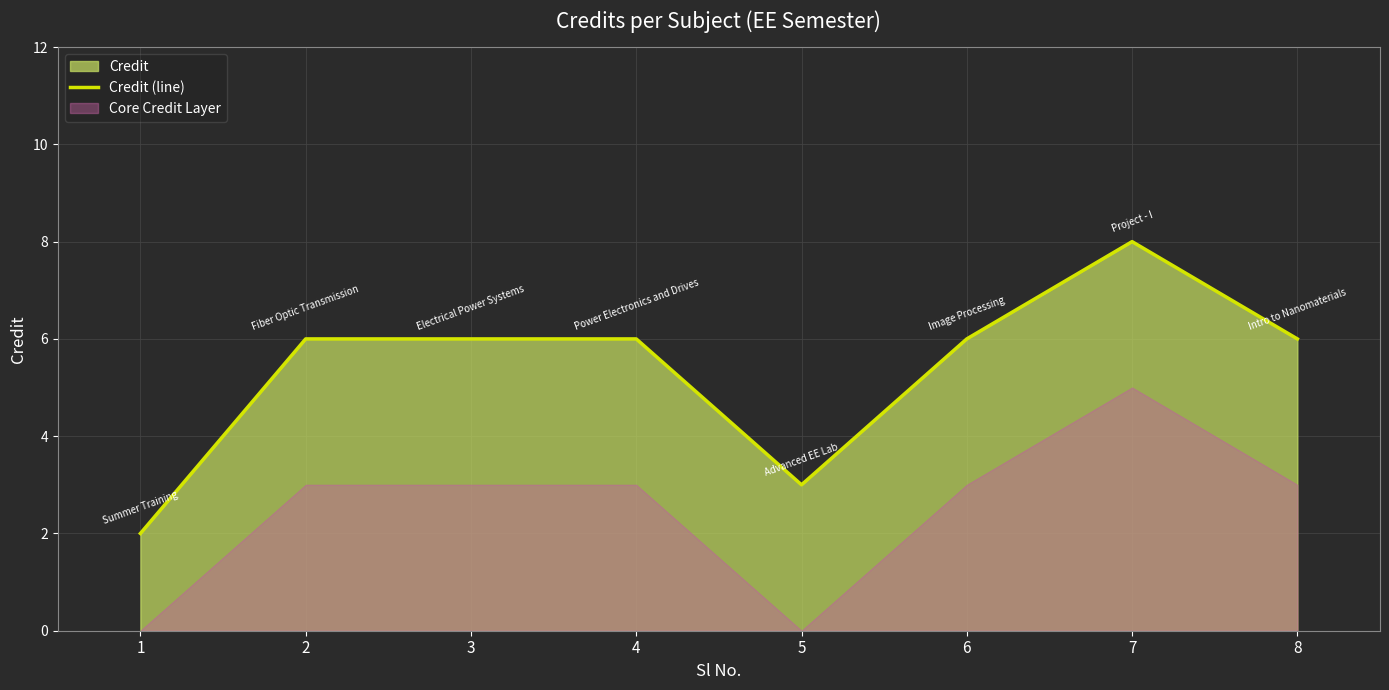

True or false: the data shows 1 at 8.

False